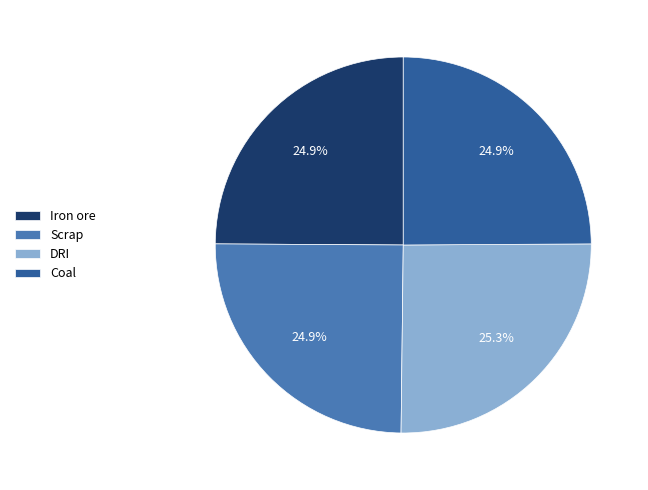

What percentage do DRI and Scrap together represent?

50.2%